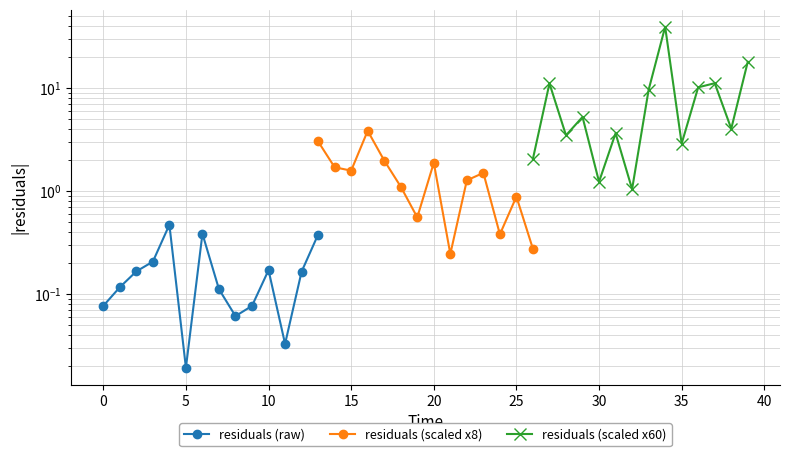

How many data points in residuals (scaled x8) are above 1?

9